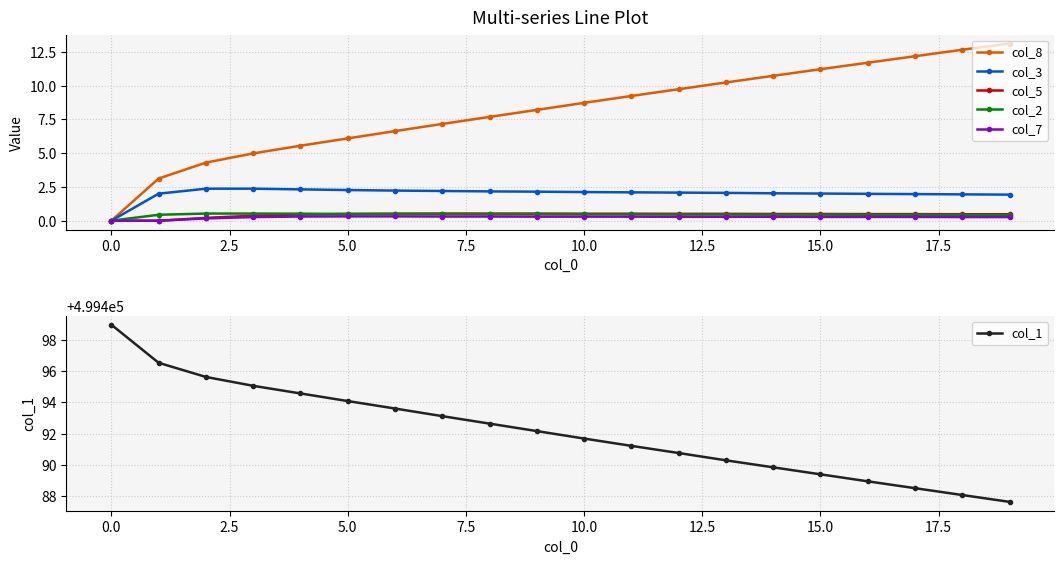

The col_3 series shows -0.8 at 0.0. True or false?

False